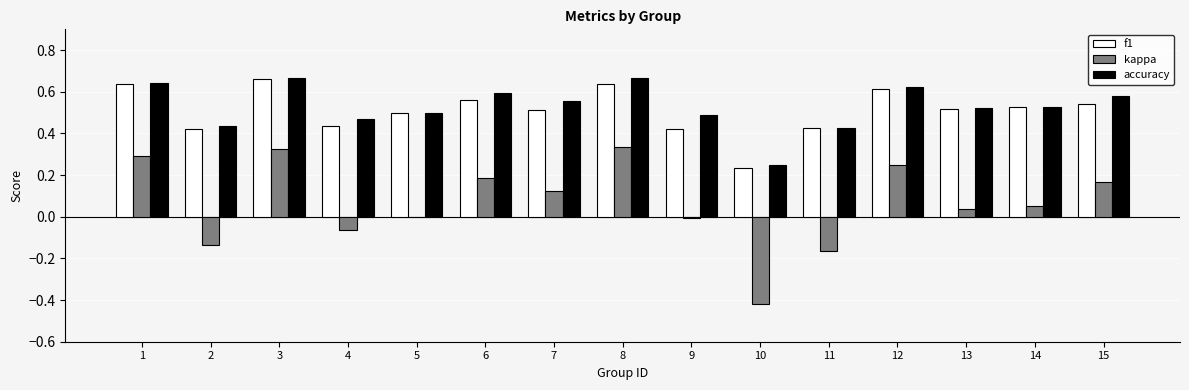

Is the value of kappa at 1 greater than the value of f1 at 11?

No